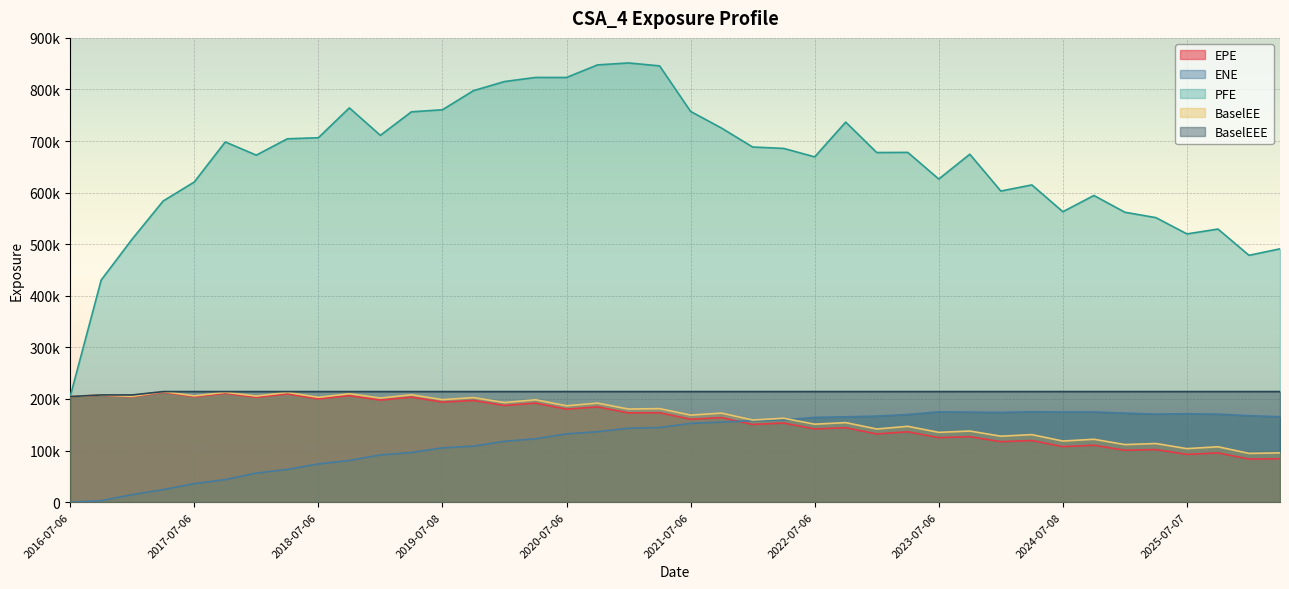

Count the number of categories in the chart.

40